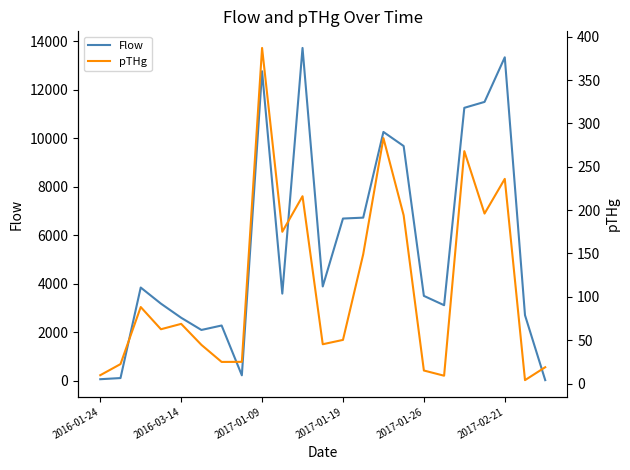

True or false: pTHg has a value of 231.5 at 9.

False